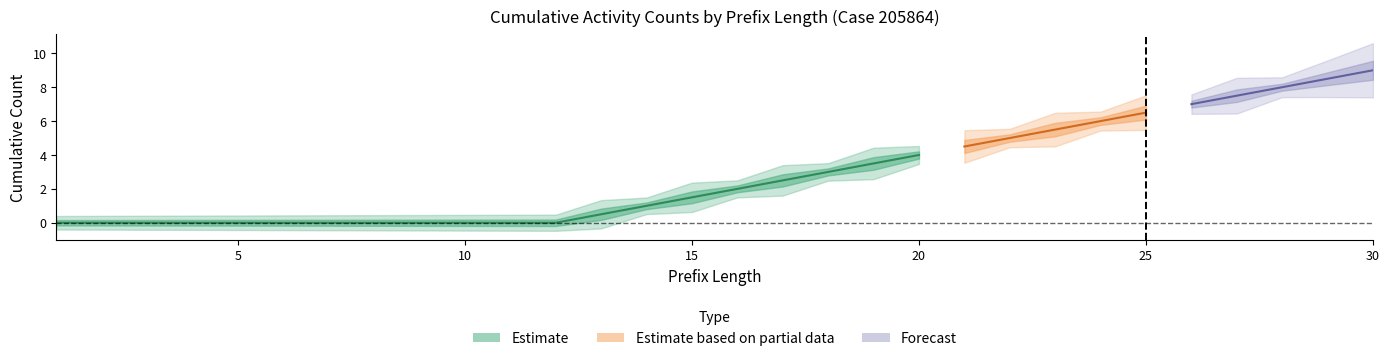

Is it true that W_Afhandelen leads-START equals 0 at 12?

True